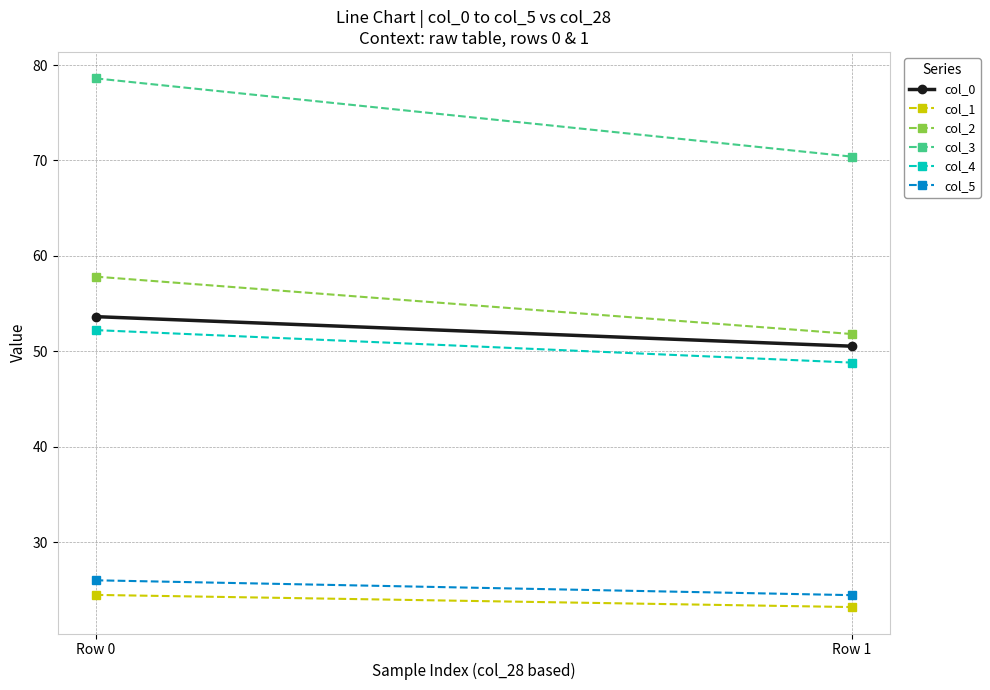

At which label does col_0 reach its peak?

Row 0